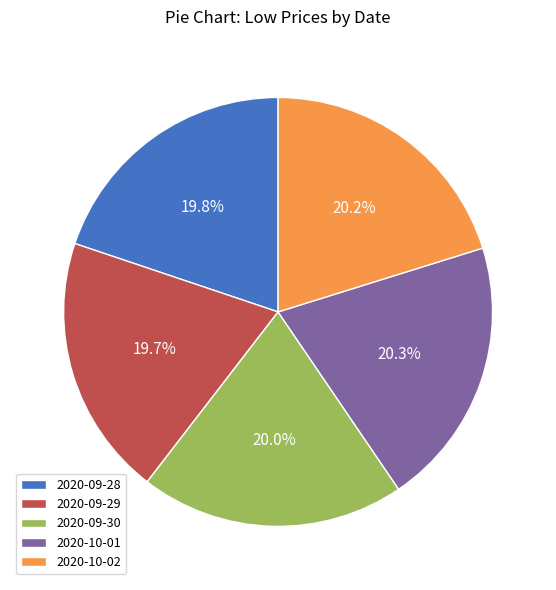

What is the ratio of the value at 2020-09-29 to the value at 2020-09-30?

1.0